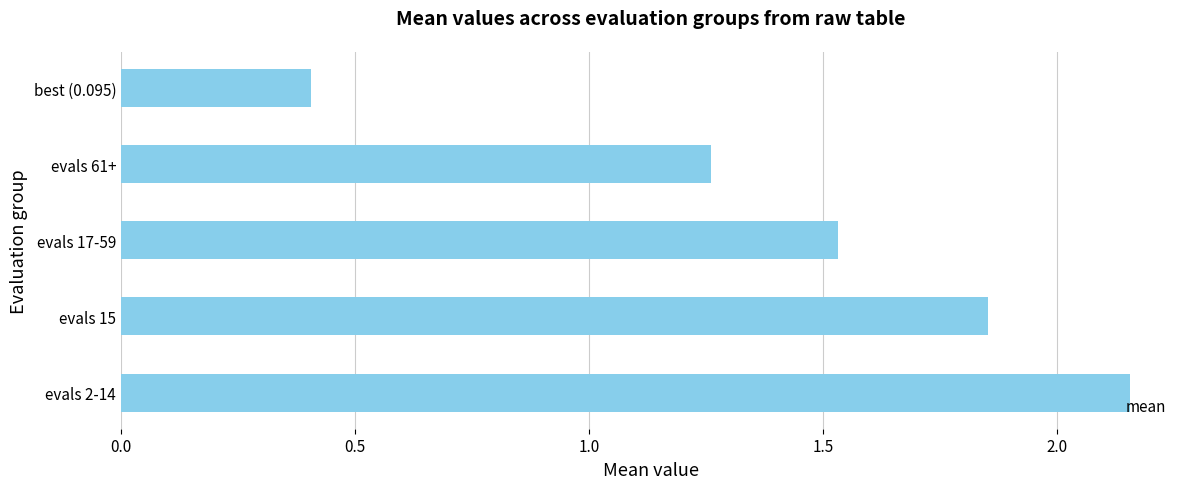

Which label corresponds to the smallest value in the chart?

best (0.095)